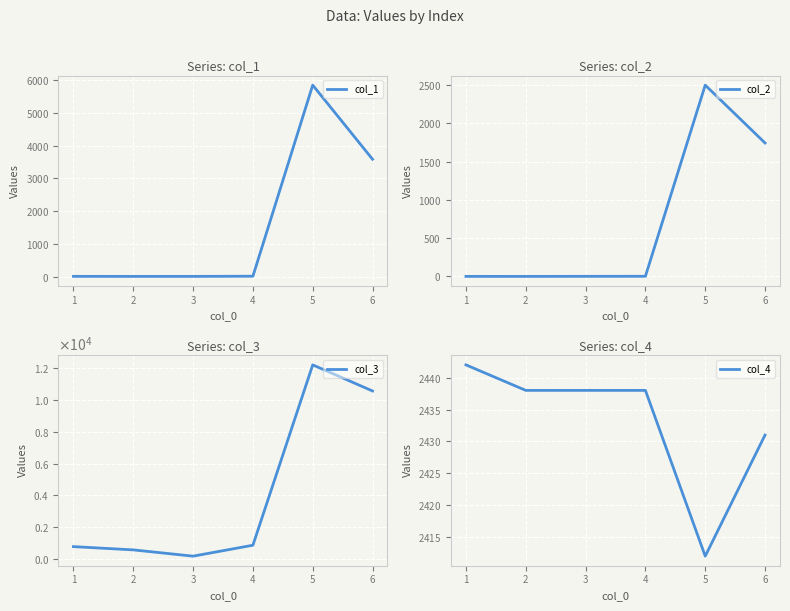

At which label does col_4 reach its peak?

1